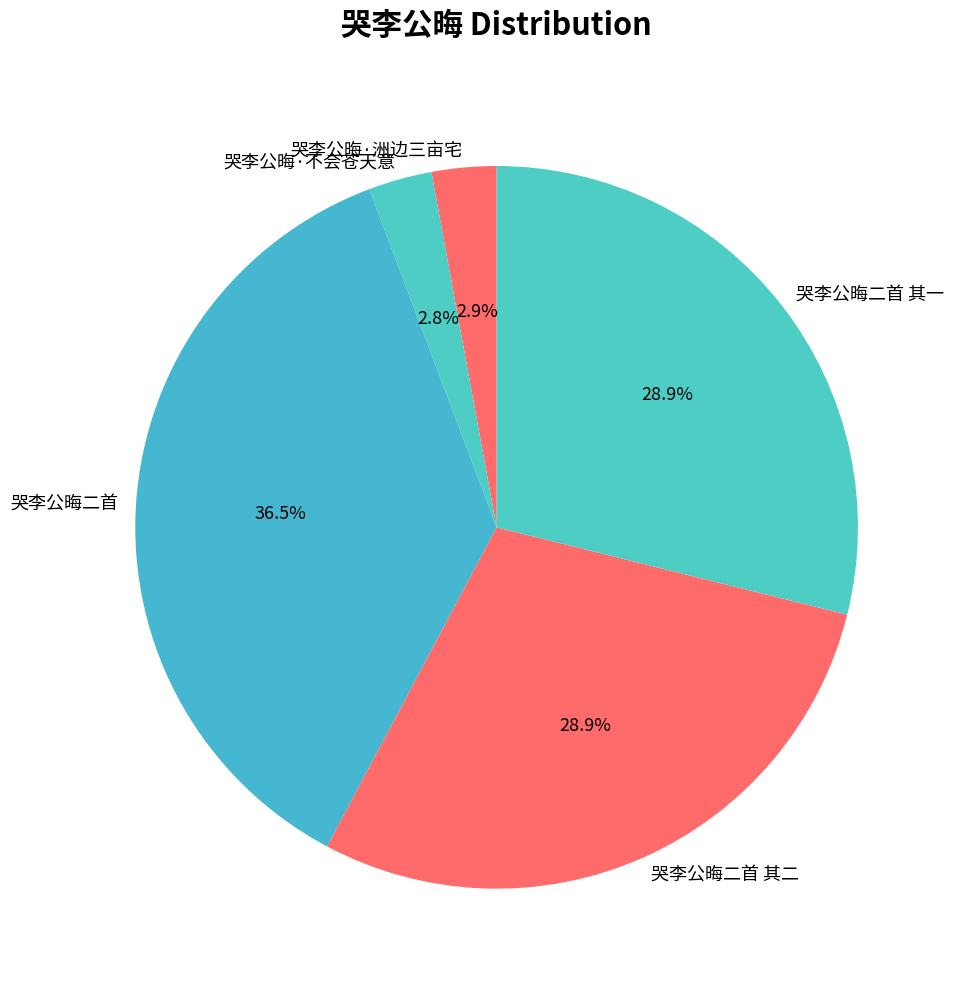

Approximately how many times larger is the value at 哭李公晦二首 其一 compared to 哭李公晦二首 其二?

1.0